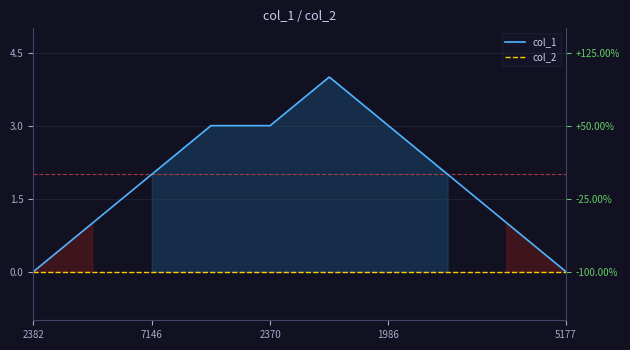

True or false: col_1 and col_2 intersect in this chart.

False